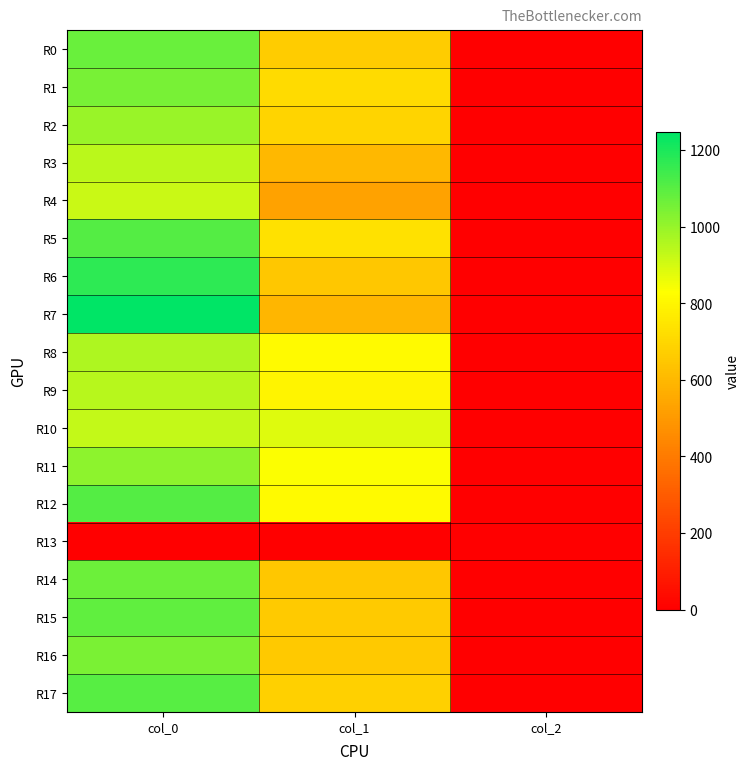

Reading right to left, list all the values displayed in this chart.

R0: col_2=2.0	col_1=664.9	col_0=1073.3
R1: col_2=2.0	col_1=715.5	col_0=1050.0
R2: col_2=2.0	col_1=695.2	col_0=996.7
R3: col_2=2.0	col_1=600.8	col_0=943.3
R4: col_2=2.0	col_1=526.5	col_0=920.0
R5: col_2=2.0	col_1=732.4	col_0=1106.7
R6: col_2=2.0	col_1=651.4	col_0=1170.0
R7: col_2=2.0	col_1=597.4	col_0=1246.7
R8: col_2=2.0	col_1=813.4	col_0=960.0
R9: col_2=2.0	col_1=796.5	col_0=946.7
R10: col_2=2.0	col_1=884.2	col_0=926.7
R11: col_2=2.0	col_1=837.0	col_0=1013.3
R12: col_2=2.0	col_1=813.4	col_0=1106.7
R13: col_2=0.0	col_1=0.0	col_0=0.0
R14: col_2=2.0	col_1=648.0	col_0=1066.7
R15: col_2=2.0	col_1=661.5	col_0=1090.0
R16: col_2=2.0	col_1=654.8	col_0=1046.7
R17: col_2=2.0	col_1=681.8	col_0=1103.3